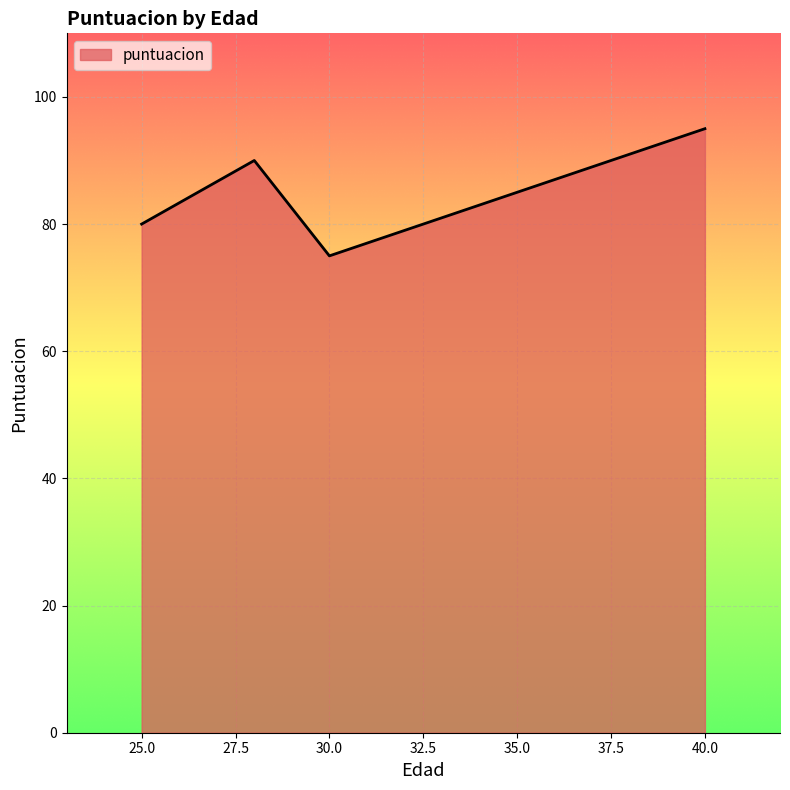

Reading left to right, what are all the values shown in this chart?

80	90	75	85	95